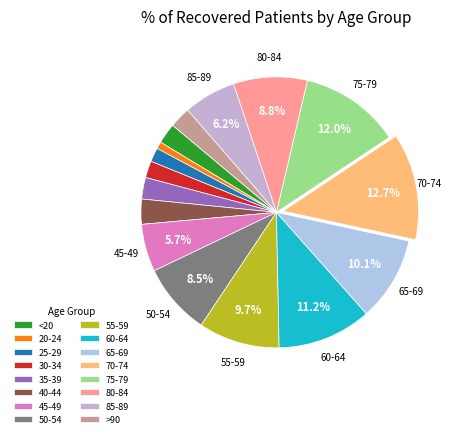

Which category has the smallest portion of the pie?

20-24